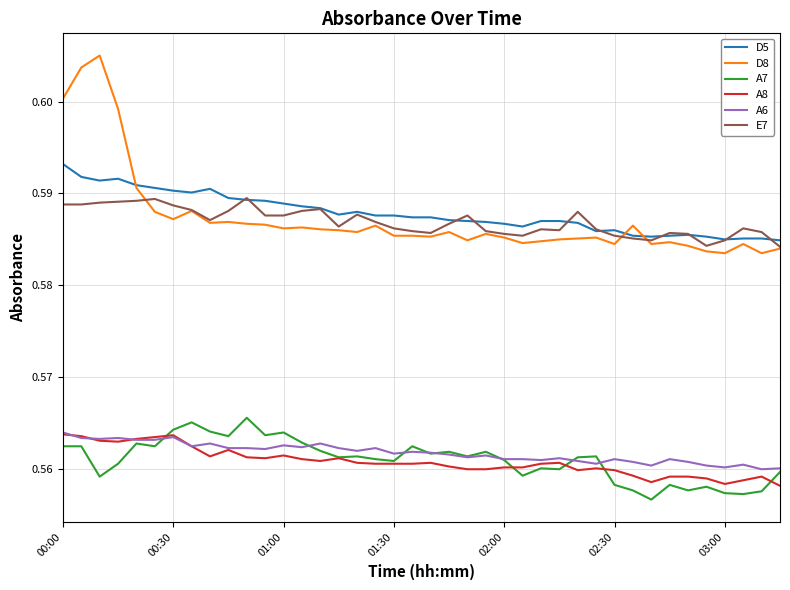

True or false: A8 and E7 cross at least once.

False